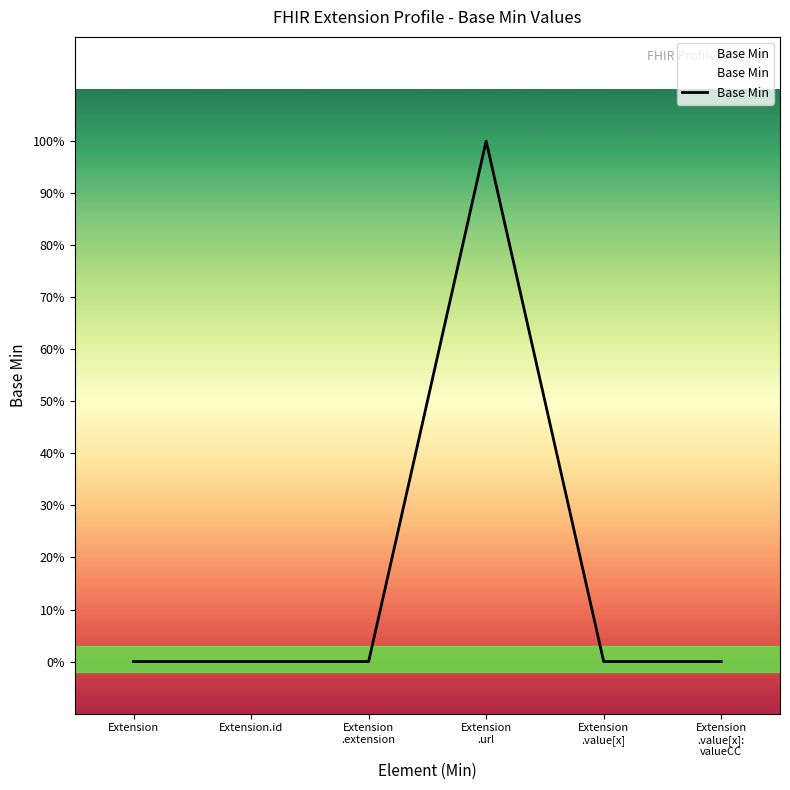

Count the values in the range 0 to 1.

6